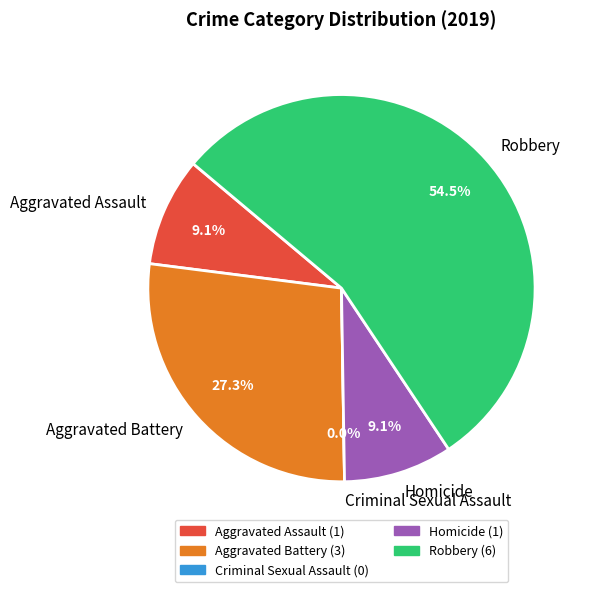

To the nearest percent, what is the combined percentage of Criminal Sexual Assault and Aggravated Assault?

9%